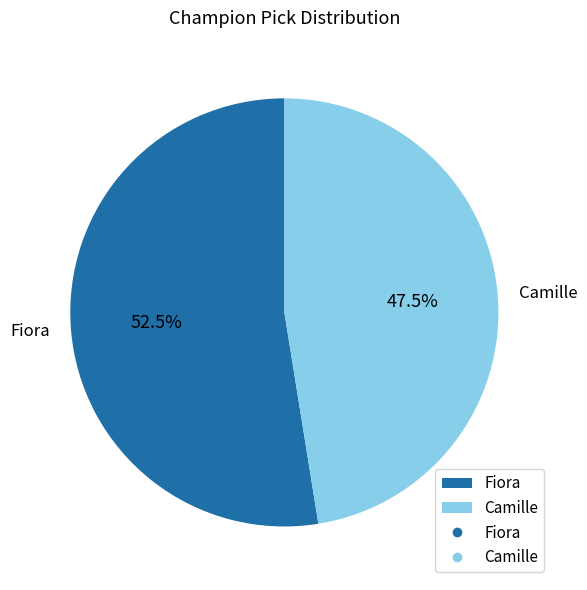

Between Fiora and Camille, which is larger?

Fiora